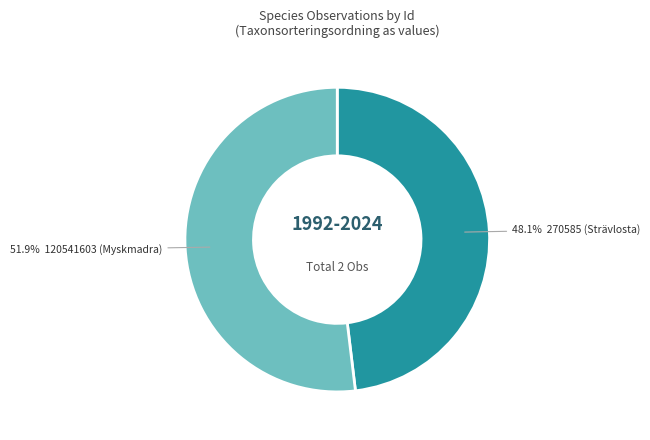

Is there any slice that represents more than half of the pie?

Yes